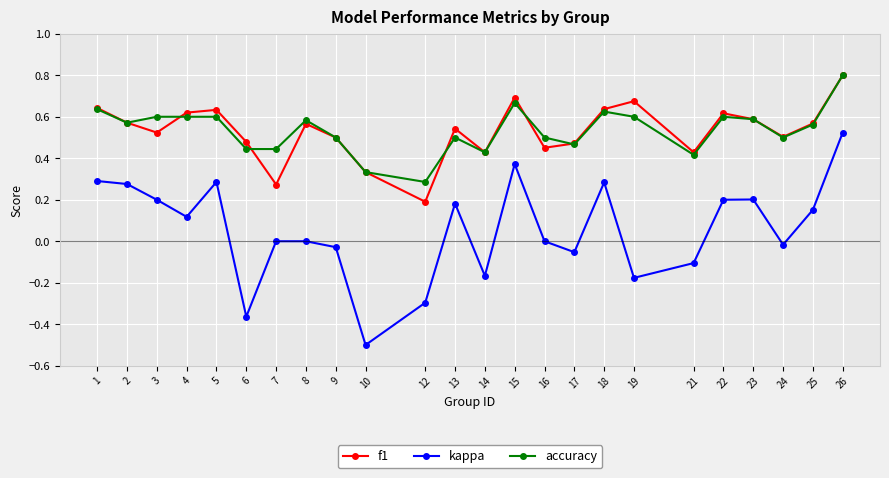

Which label corresponds to the largest value in the chart?

26